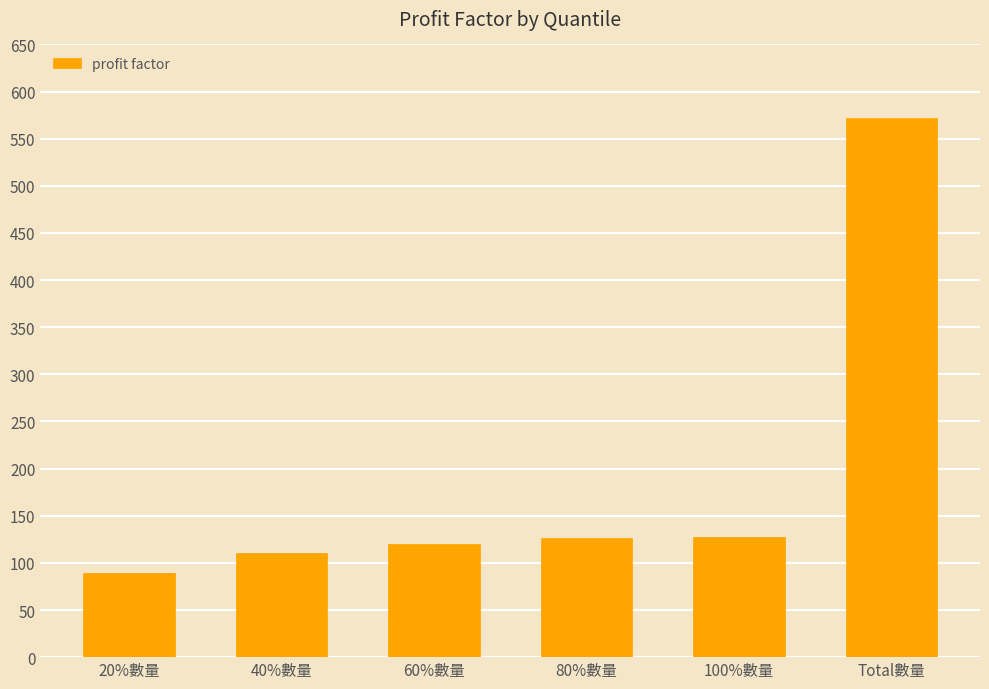

What position from the left is 60%數量?

3